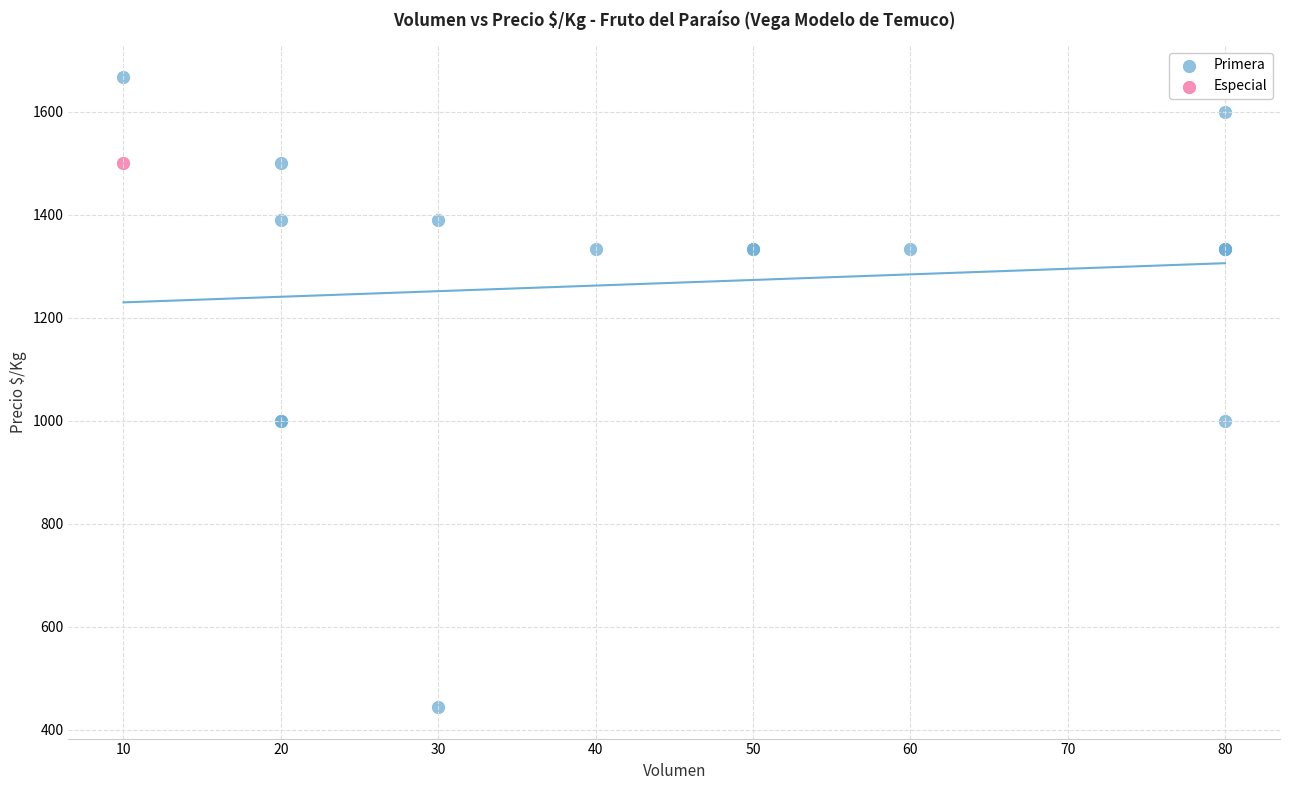

What are all the series names shown in the legend?

Primera, Especial